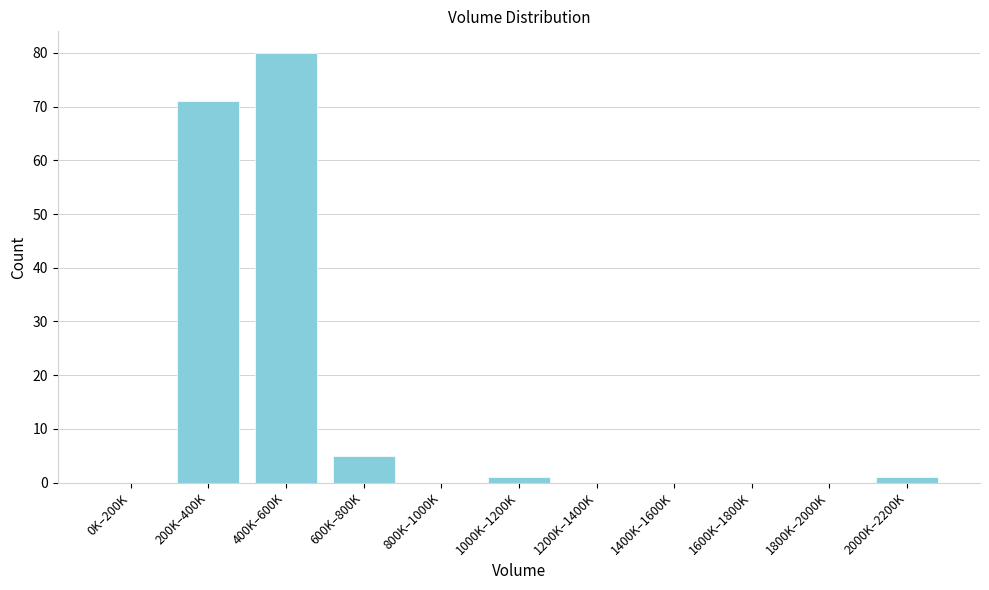

Reading left to right, transcribe all the data shown in this chart.

0K–200K=0	200K–400K=71	400K–600K=80	600K–800K=5	800K–1000K=0	1000K–1200K=1	1200K–1400K=0	1400K–1600K=0	1600K–1800K=0	1800K–2000K=0	2000K–2200K=1